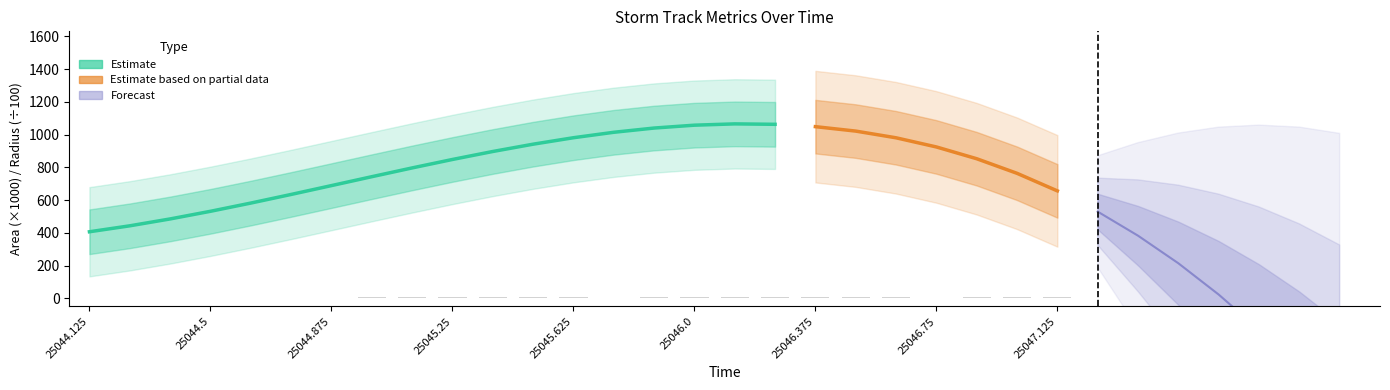

Rank the categories by value from lowest to highest.

25047.375, 25047.25, 25044.125, 25044.75, 25044.25, 25044.375, 25044.875, 25044.5, 25044.625, 25046.75, 25045.75, 25046.625, 25045.5, 25046.375, 25045.625, 25046.125, 25046.0, 25045.875, 25045.25, 25045.125, 25045.0, 25046.25, 25046.5, 25045.375, 25047.0, 25047.125, 25046.875